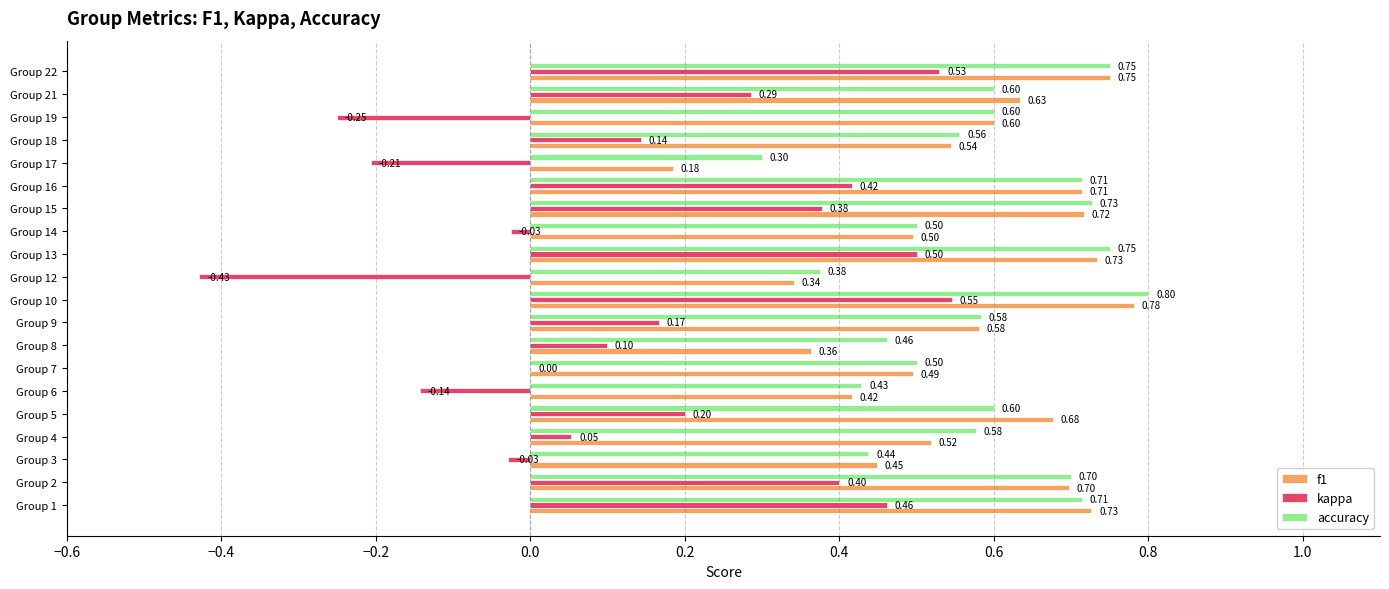

What is the sum of the kappa values at Group 21 and Group 3?

0.3